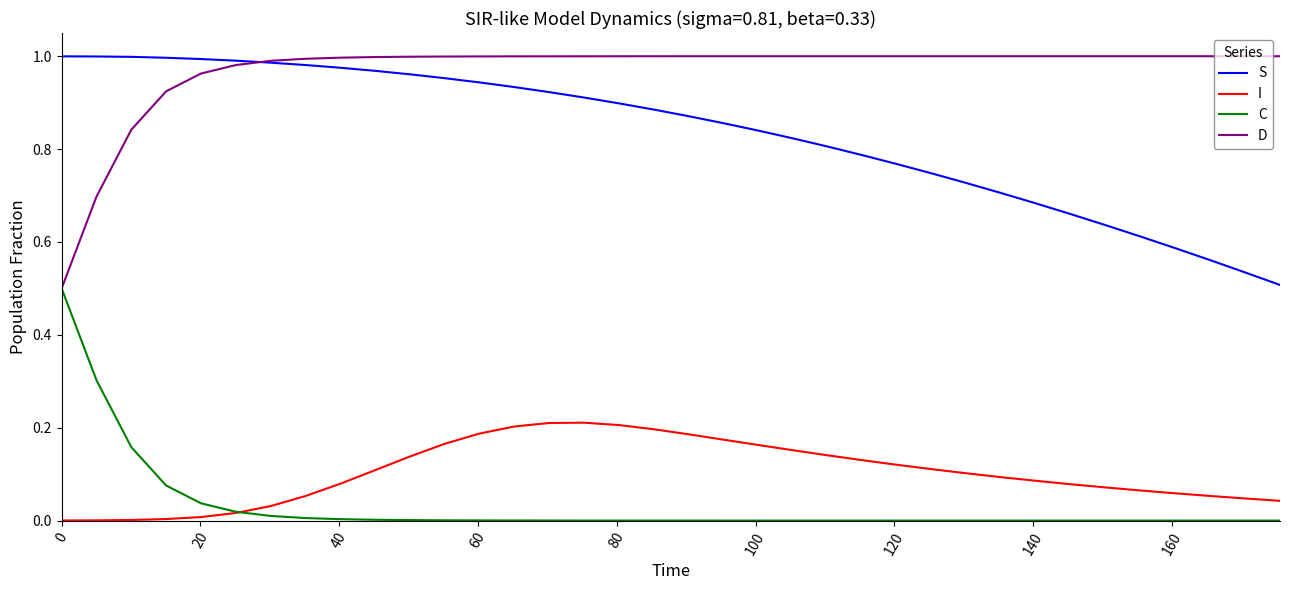

True or false: C and S intersect in this chart.

False